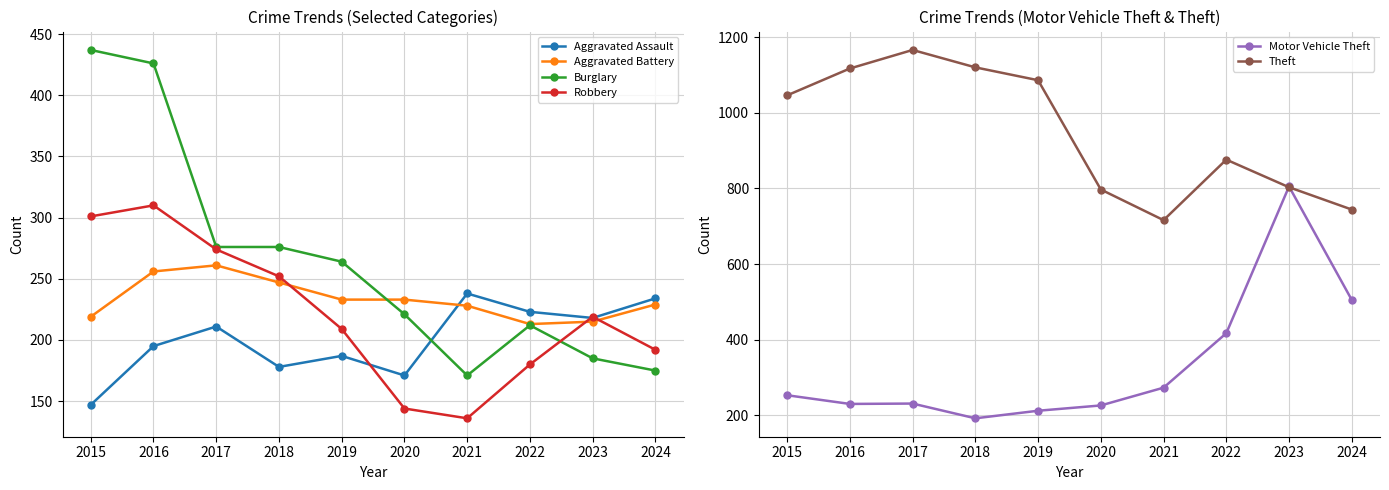

What is the total value across all series at 2019?

2191